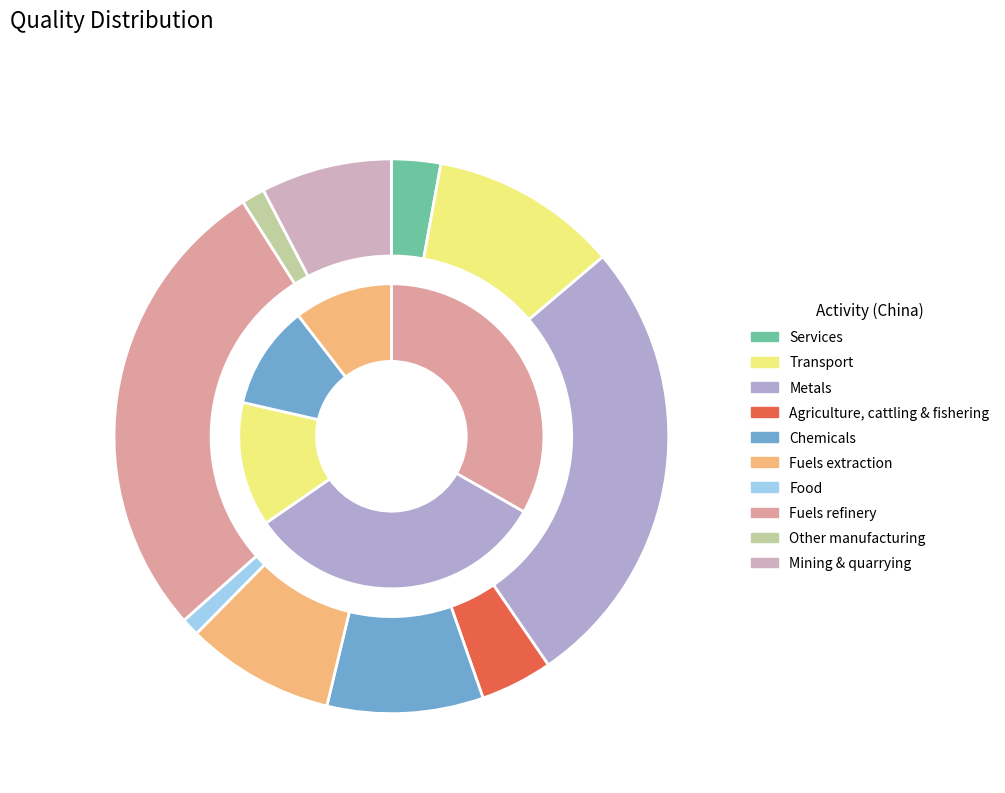

What is the smallest slice in the pie chart?

Food